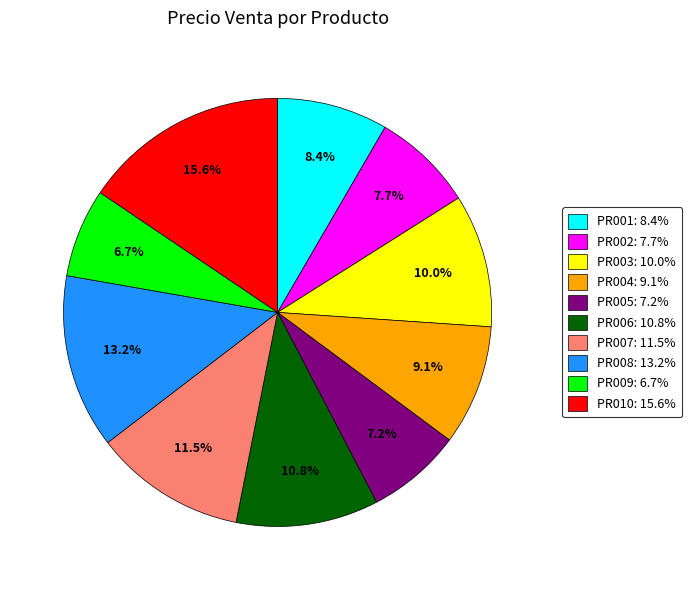

Is there a majority slice in this chart?

No